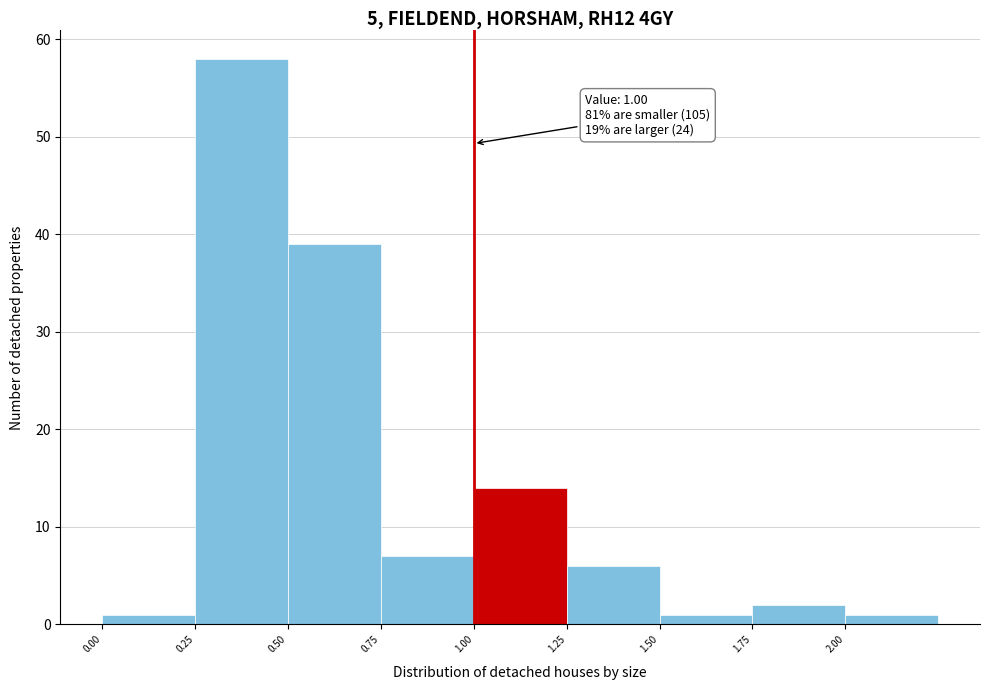

Over which range of the x-axis is the bar tallest?

0.25 to 0.50